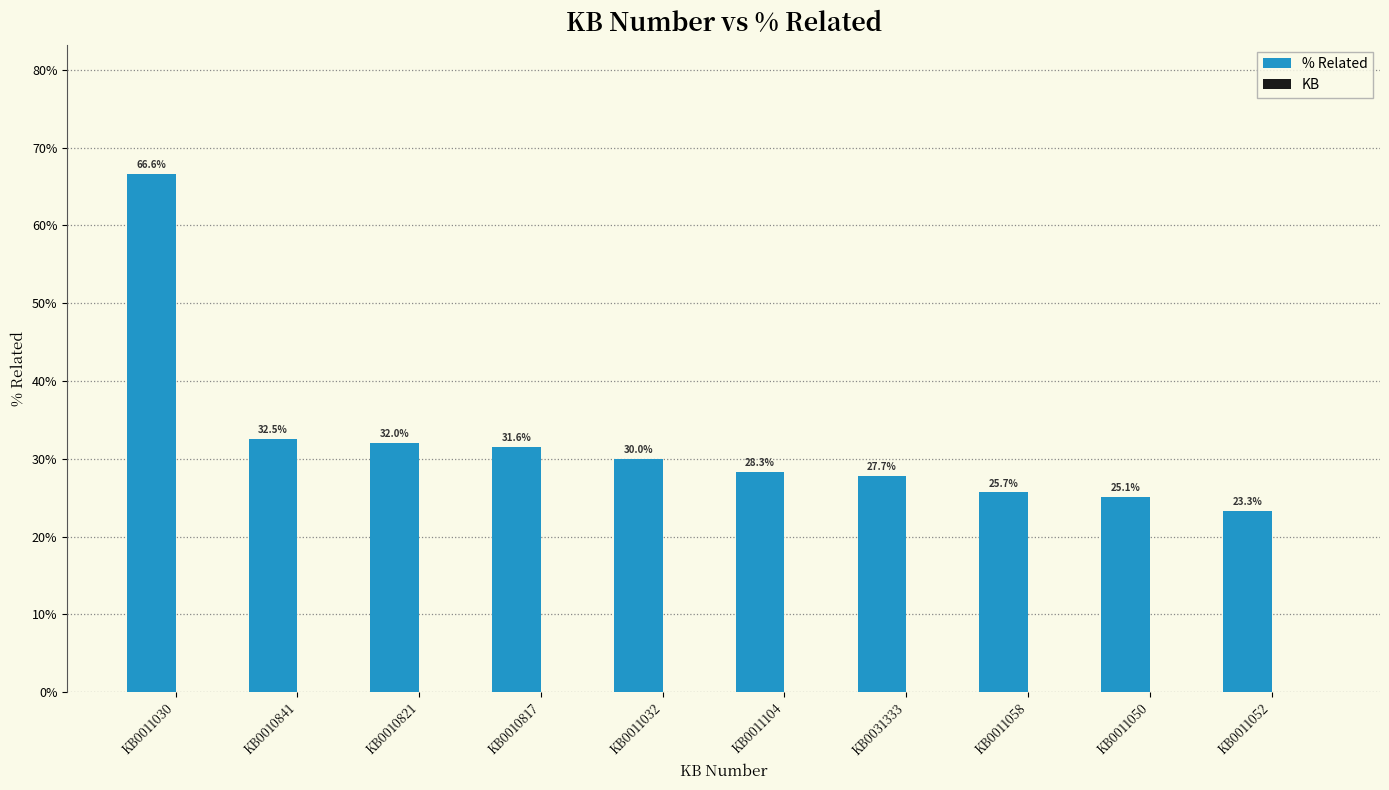

Are the bars horizontal?

No